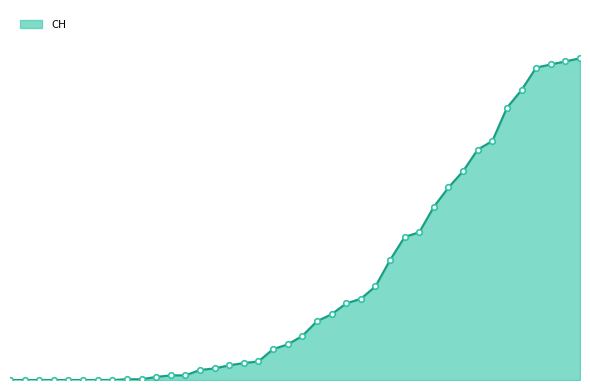

Does the chart have visible grid lines?

No